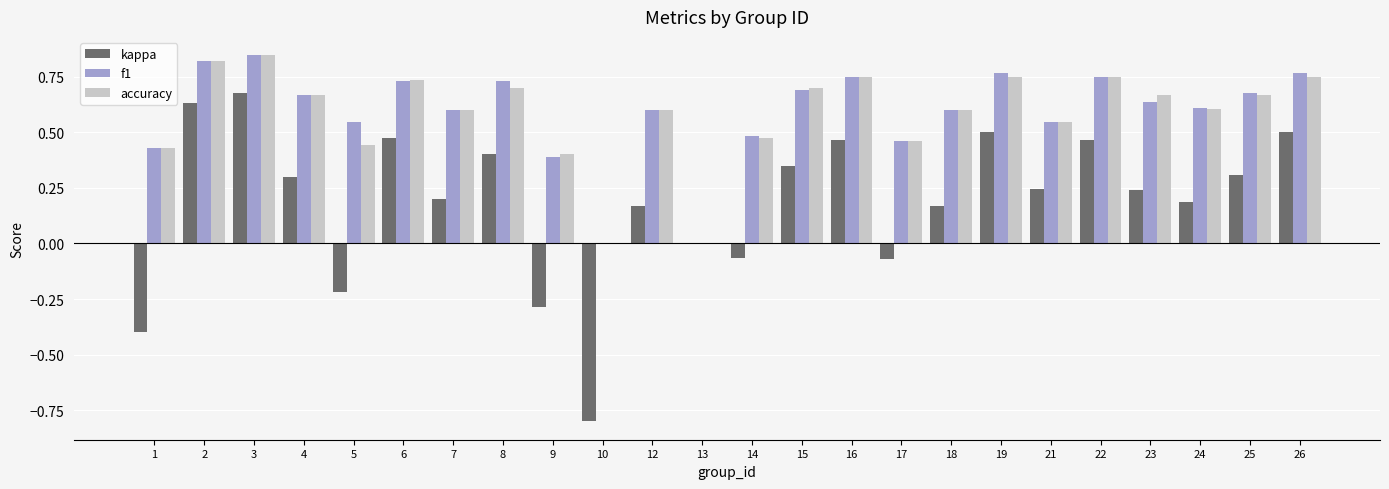

Is it true that kappa equals 0.1 at 19?

False